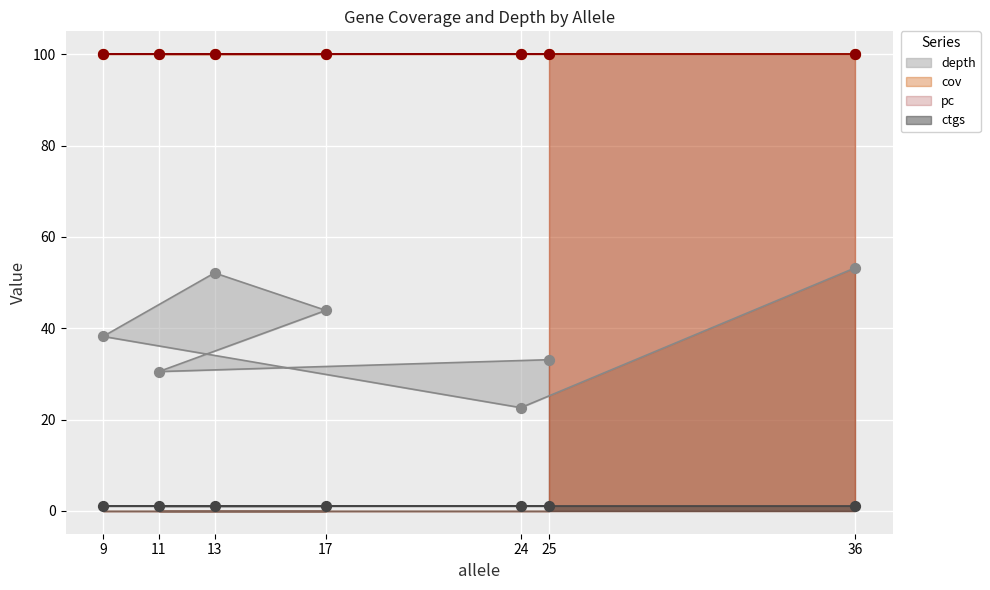

Which series reaches the maximum Y coordinate?

cov